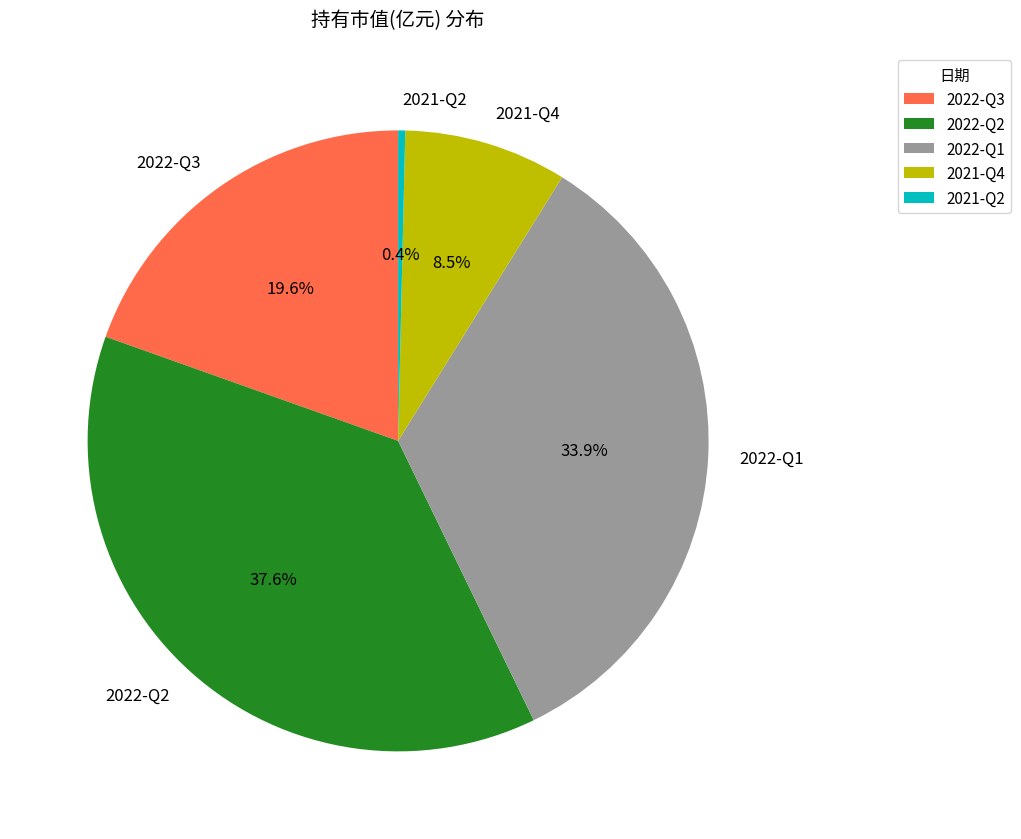

Which category has the biggest portion of the pie?

2022-Q2